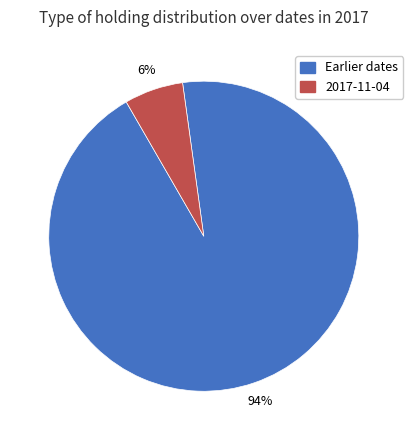

How many slices are in this pie chart?

2